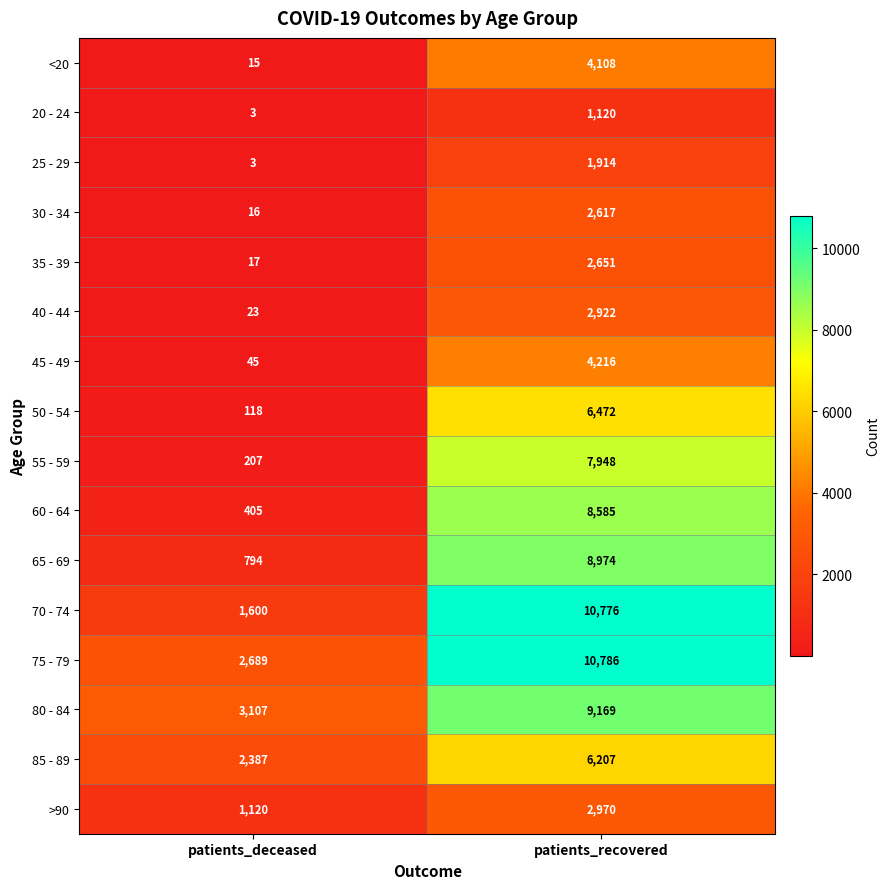

List the labels in order of 25 - 29 value, smallest first.

patients_deceased, patients_recovered